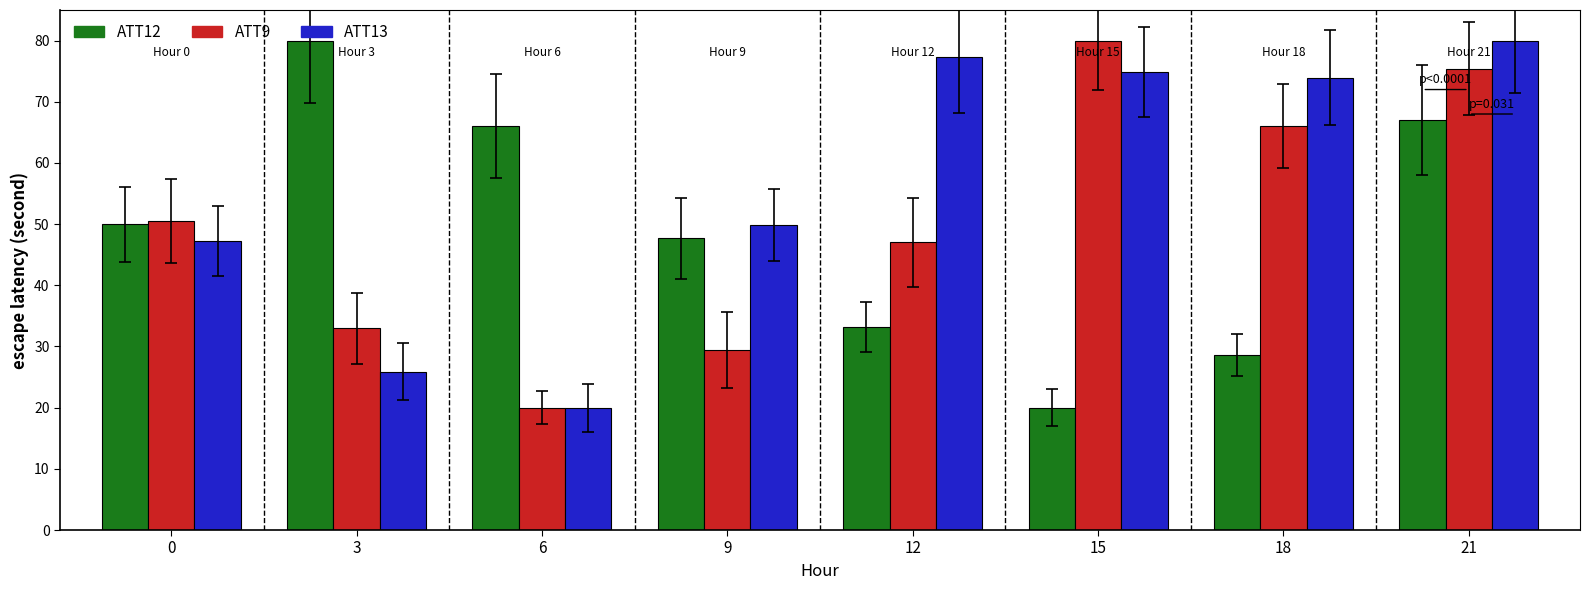

What is the total value across all series at 6?

106.0